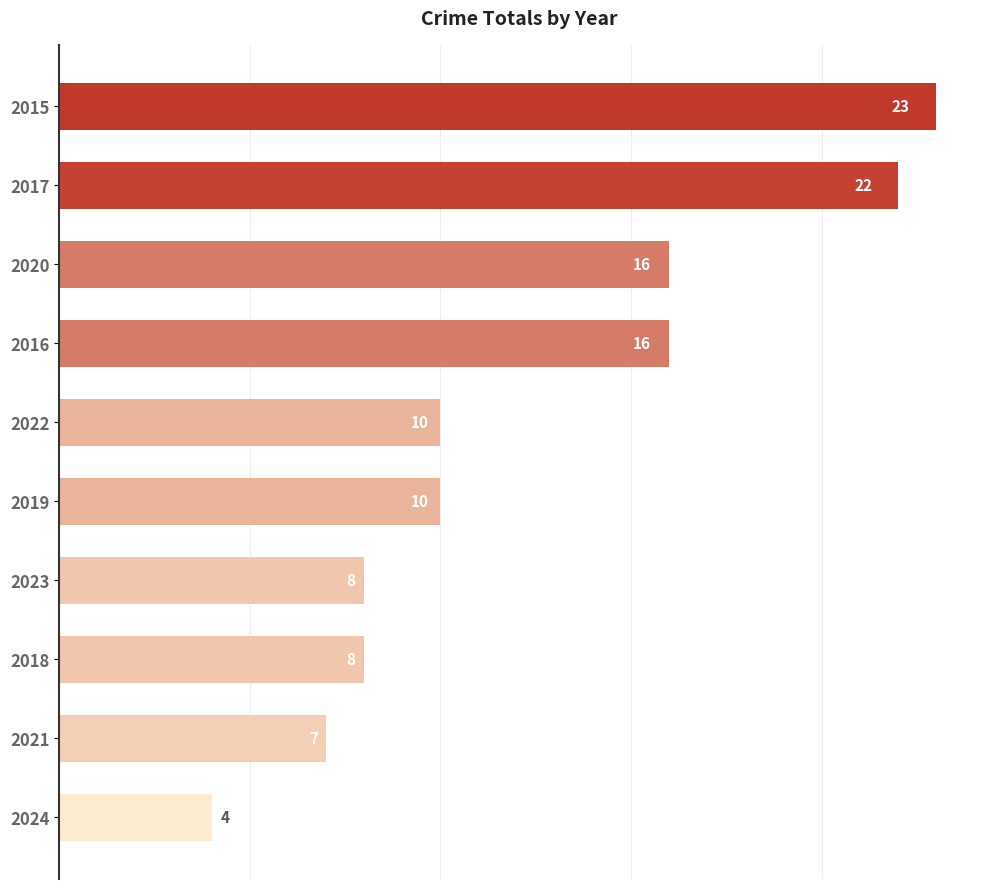

How many distinct data groups are displayed?

1